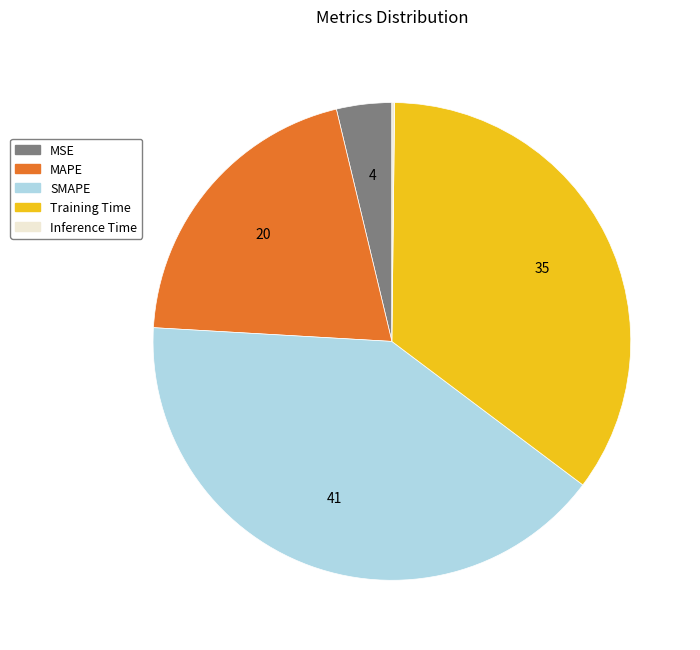

True or false: MAPE accounts for 9% of the total.

False